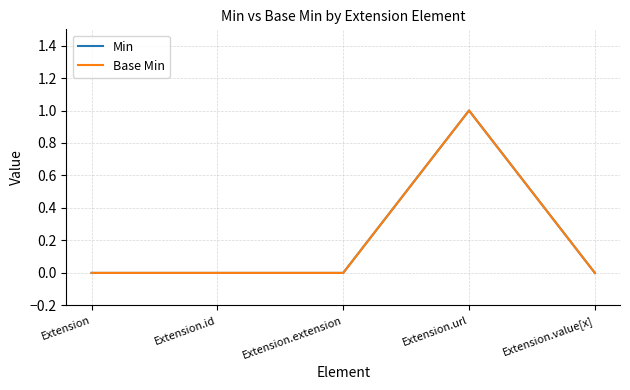

Is this an area chart (filled region under the line)?

No